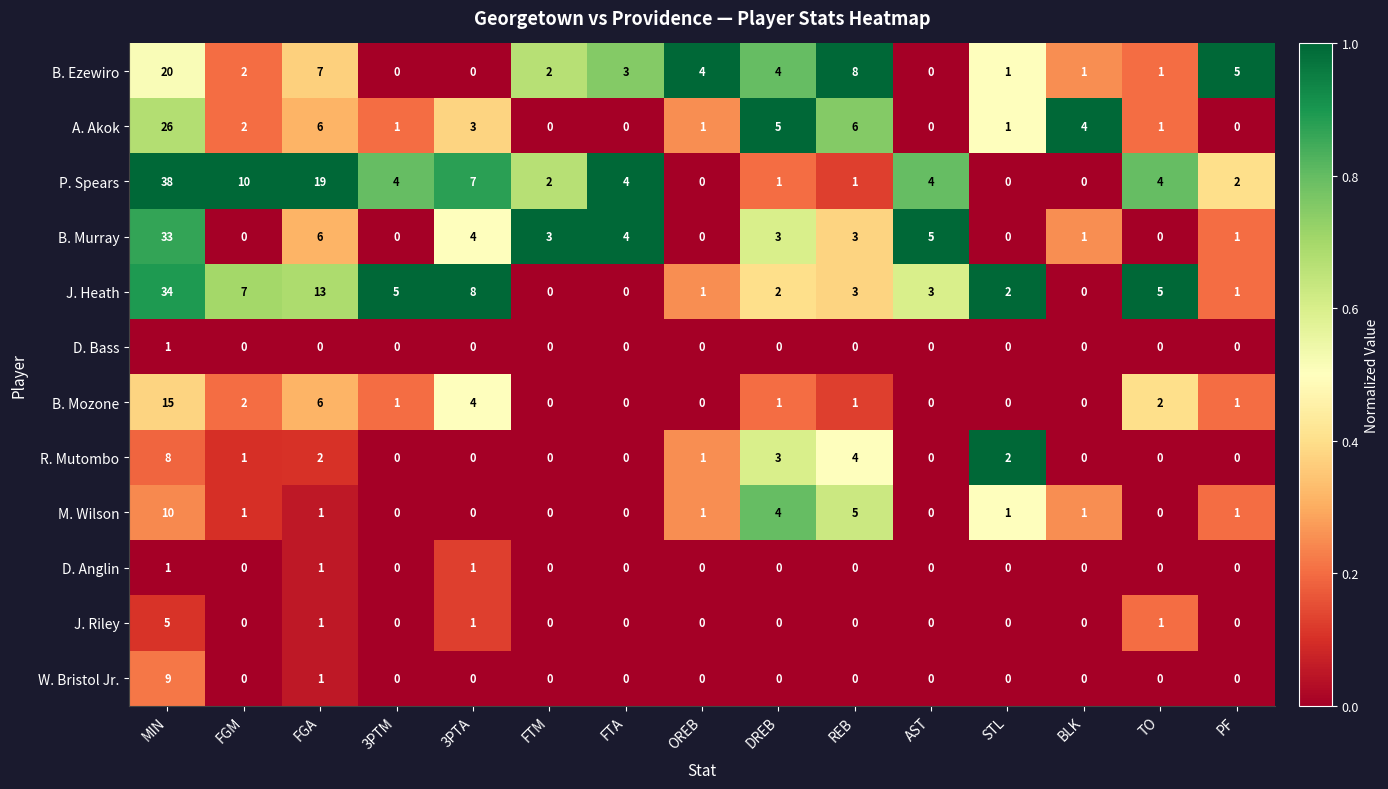

What is the spread (max minus min) of values at TO?

5